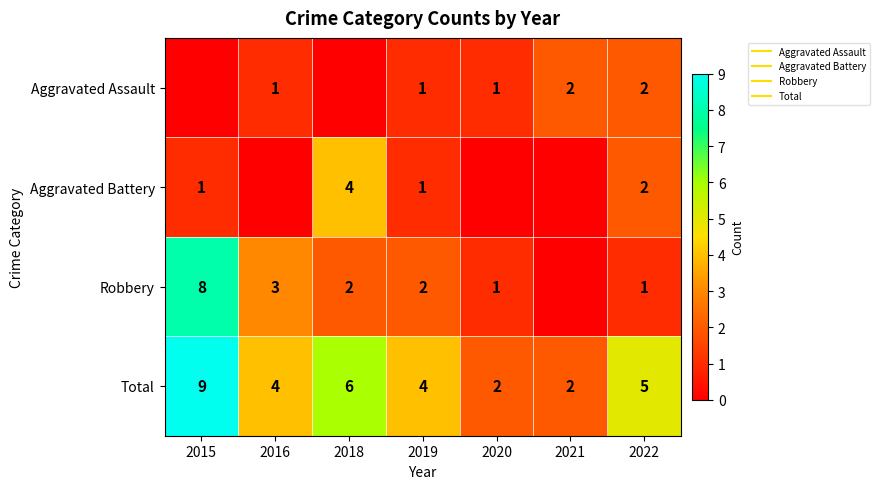

Which series has the largest total across all categories?

Total